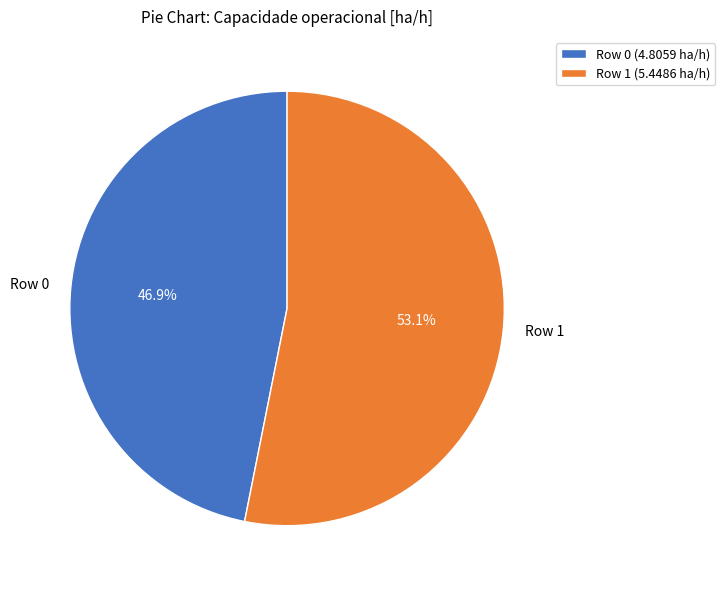

What percentage is the Row 0 slice, to the nearest percent?

47%